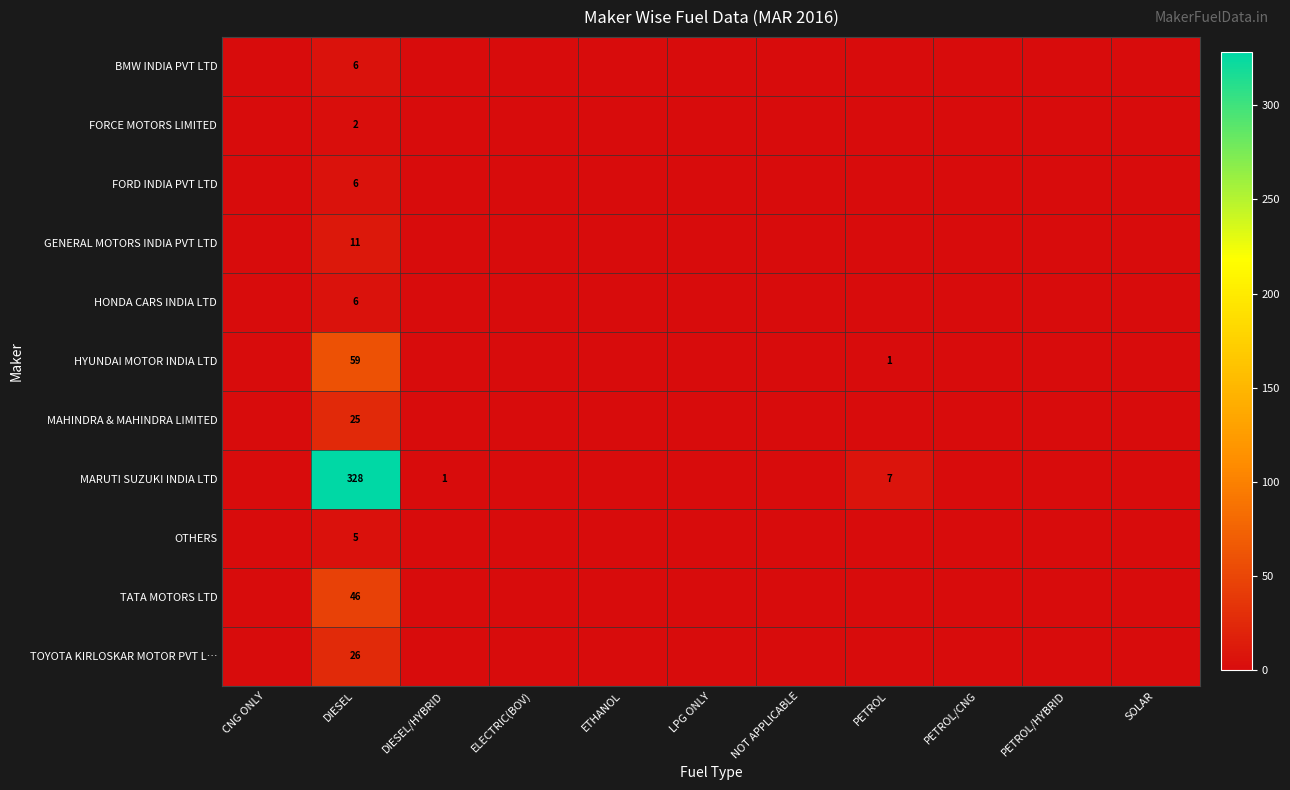

True or false: MARUTI SUZUKI INDIA LTD has a value of 1 at DIESEL/HYBRID.

True